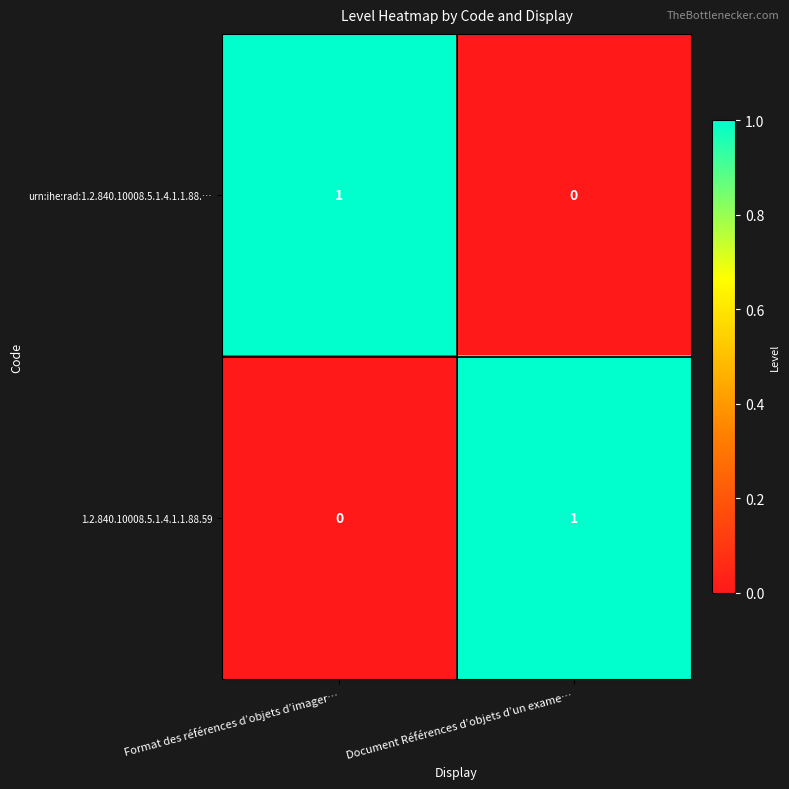

At which label is 1.2.840.10008.5.1.4.1.1.88.59 closest to 0?

Format des références d’objets d’imager…